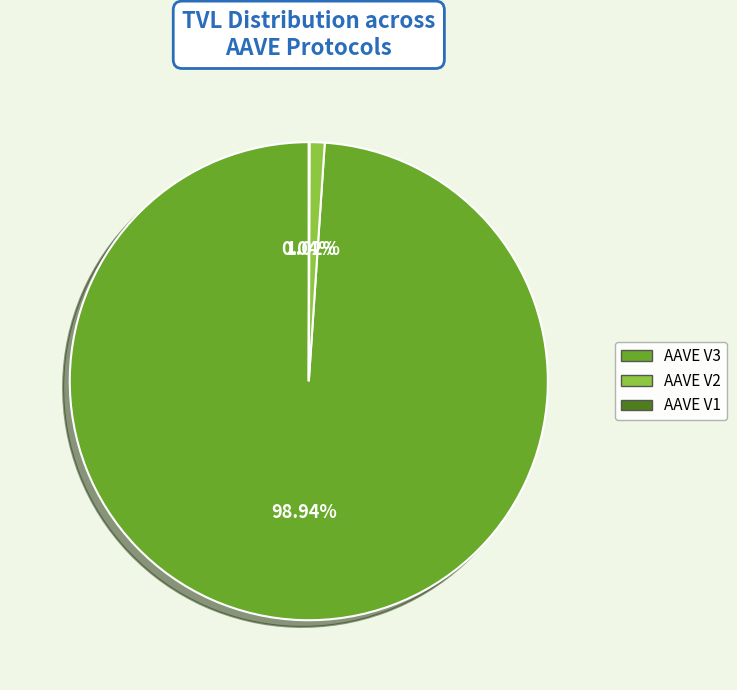

Does AAVE V3 account for over 50% of the chart?

Yes